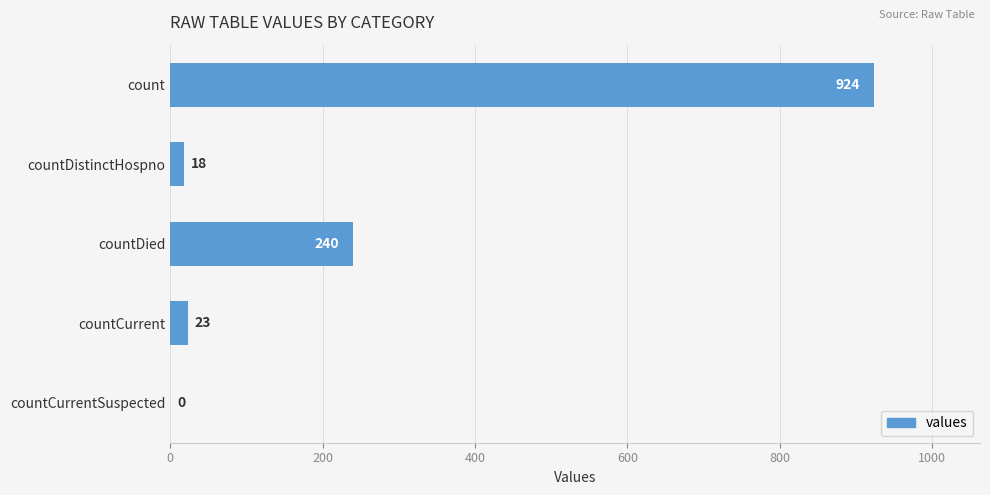

At which category does the chart reach its peak across all series?

count